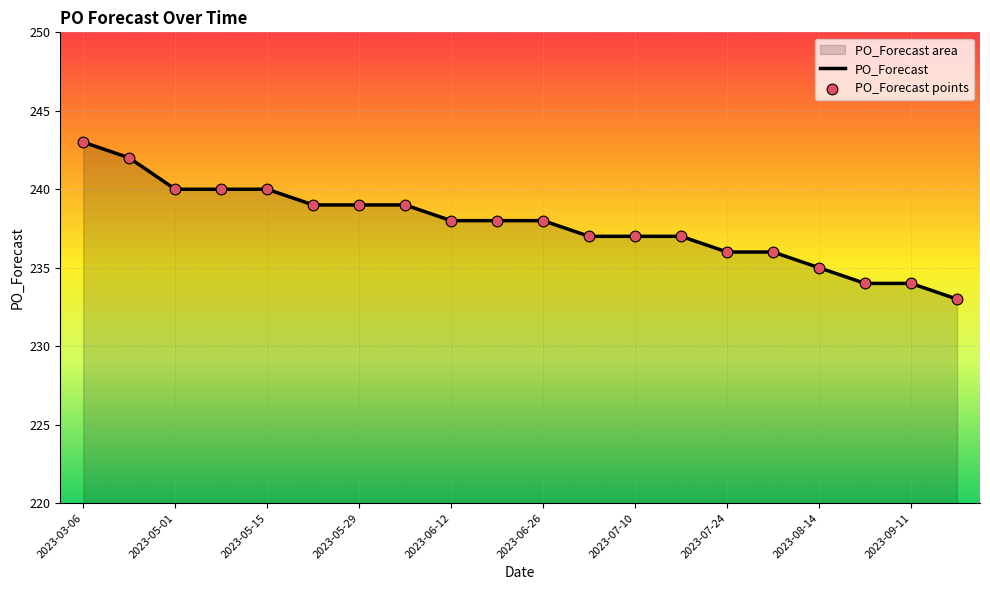

Which has a higher value, 2023-06-05 or 2023-06-26?

2023-06-05